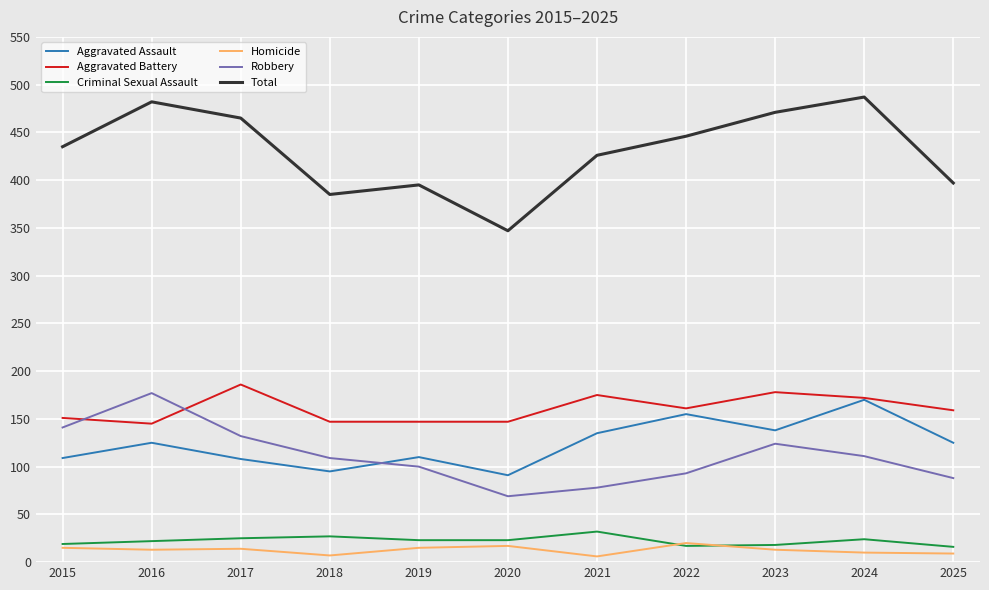

What is the sum of the Total values at 2020 and 2019?

742